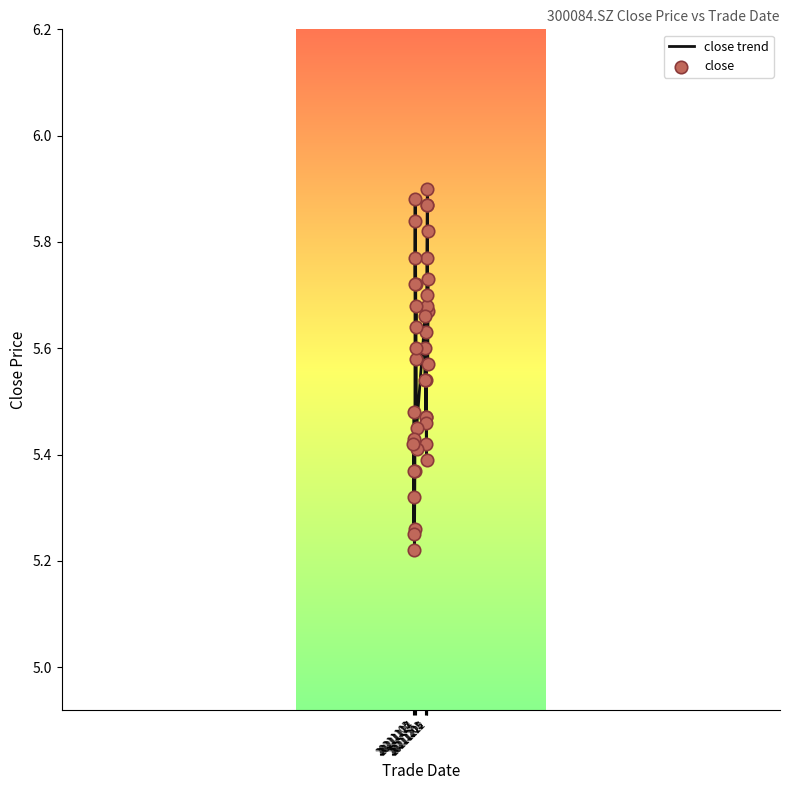

What is the difference between the maximum and minimum values?

0.7